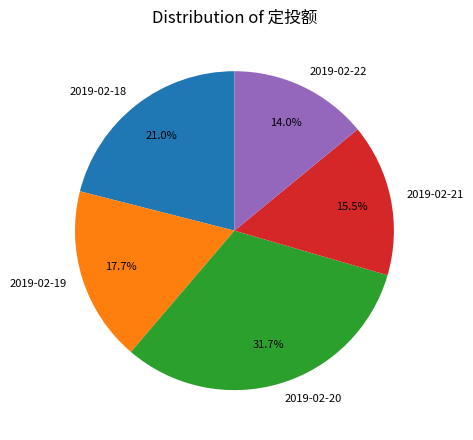

Which category has the smallest portion of the pie?

2019-02-22